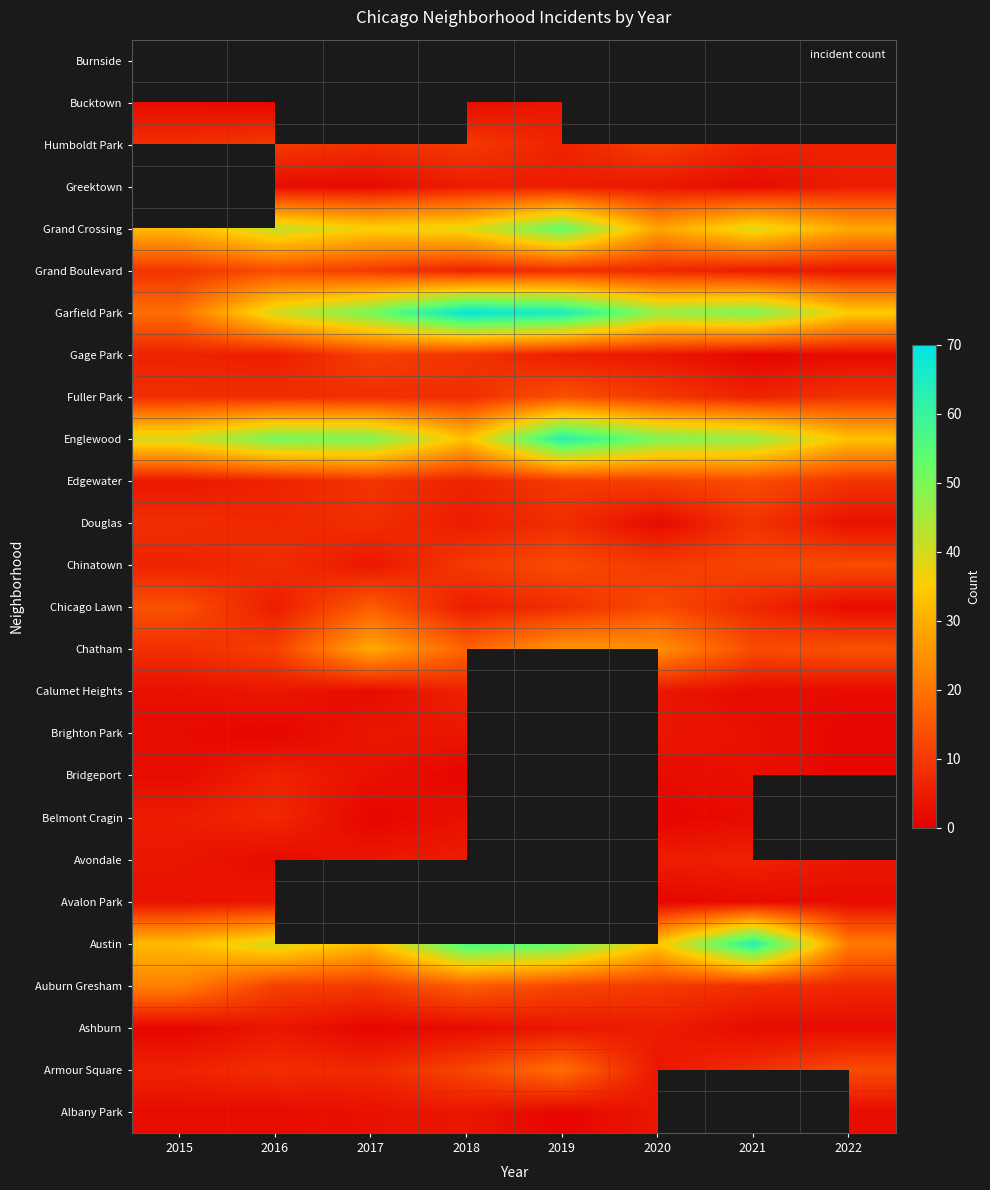

What value does the Garfield Park series have at 2018?

69.0